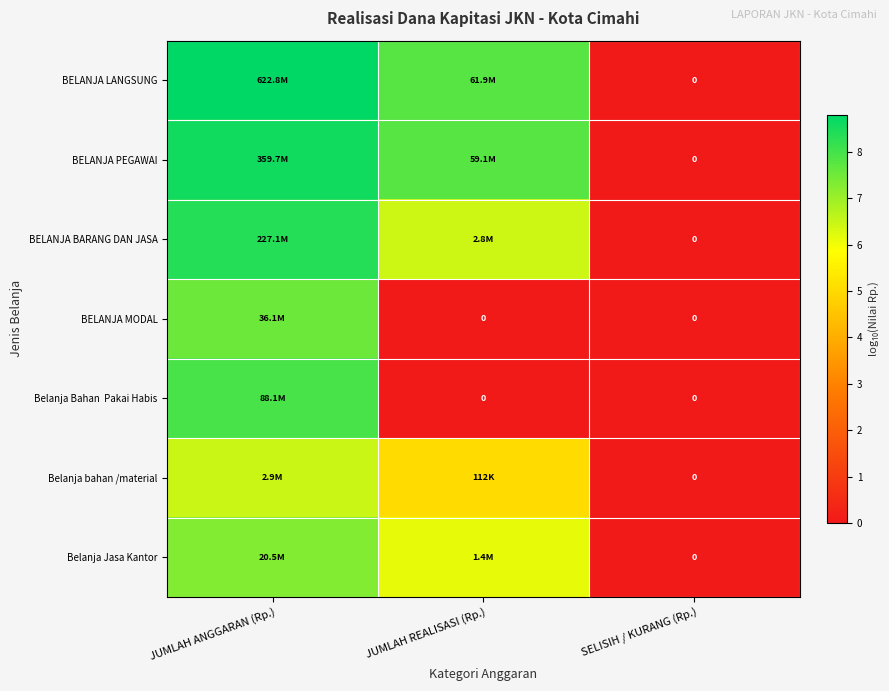

How many categories are shown in the chart?

3